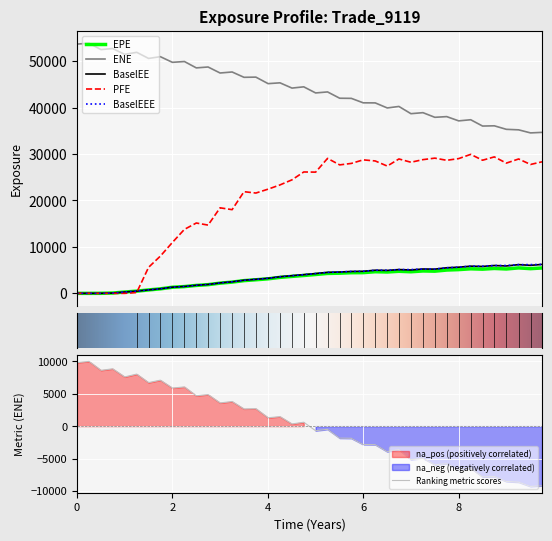

What is the label of the 7th point from the right?

8.25137